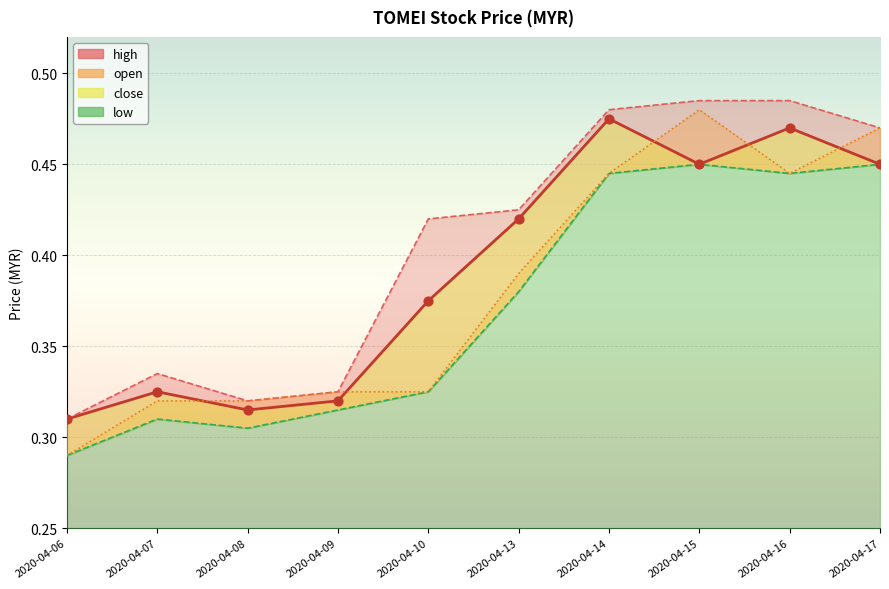

Is the value of close at 2020-04-06 greater than the value of low at 2020-04-09?

No